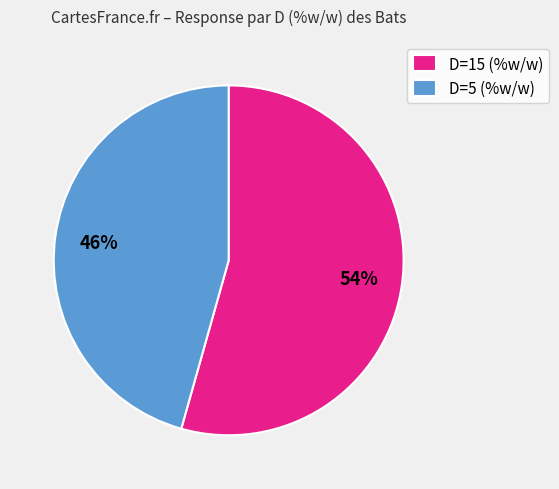

True or false: D=15 (%w/w) accounts for 54% of the total.

True